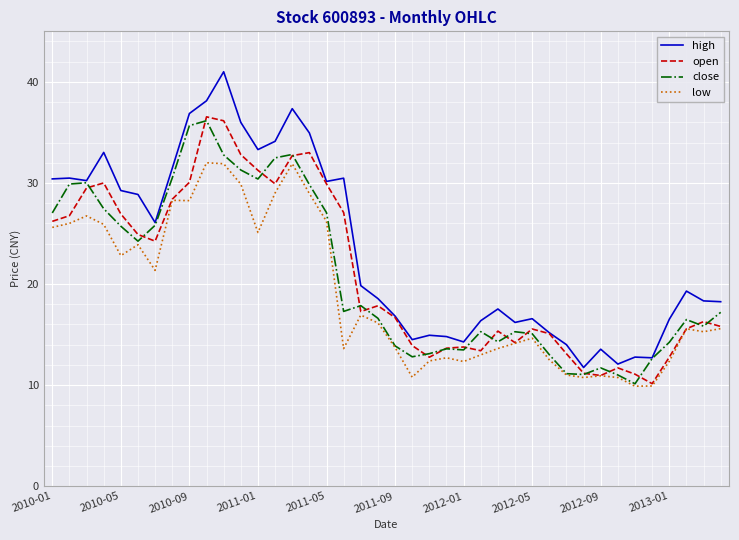

What is the maximum value for low?

32.0